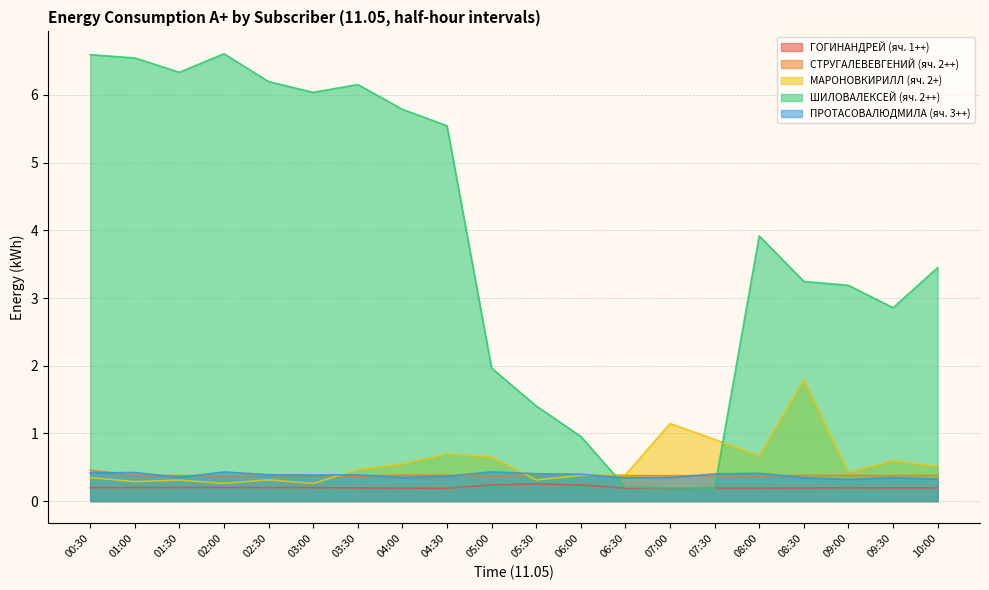

What are all the series names shown in the legend?

ГОГИНАНДРЕЙ (яч. 1++), СТРУГАЛЕВЕВГЕНИЙ (яч. 2++), МАРОНОВКИРИЛЛ (яч. 2+), ШИЛОВАЛЕКСЕЙ (яч. 2++), ПРОТАСОВАЛЮДМИЛА (яч. 3++)